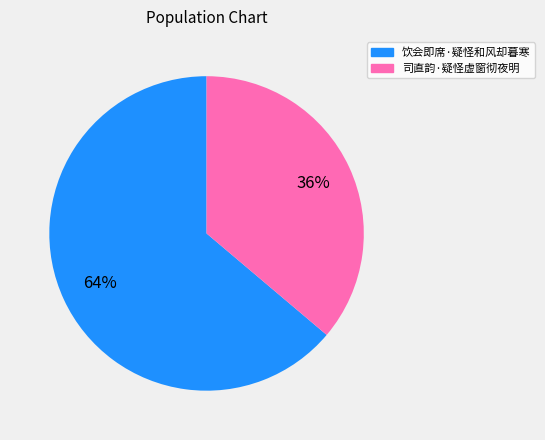

Which has a higher value, 司直韵·疑怪虚窗彻夜明 or 饮会即席·疑怪和风却暮寒?

饮会即席·疑怪和风却暮寒